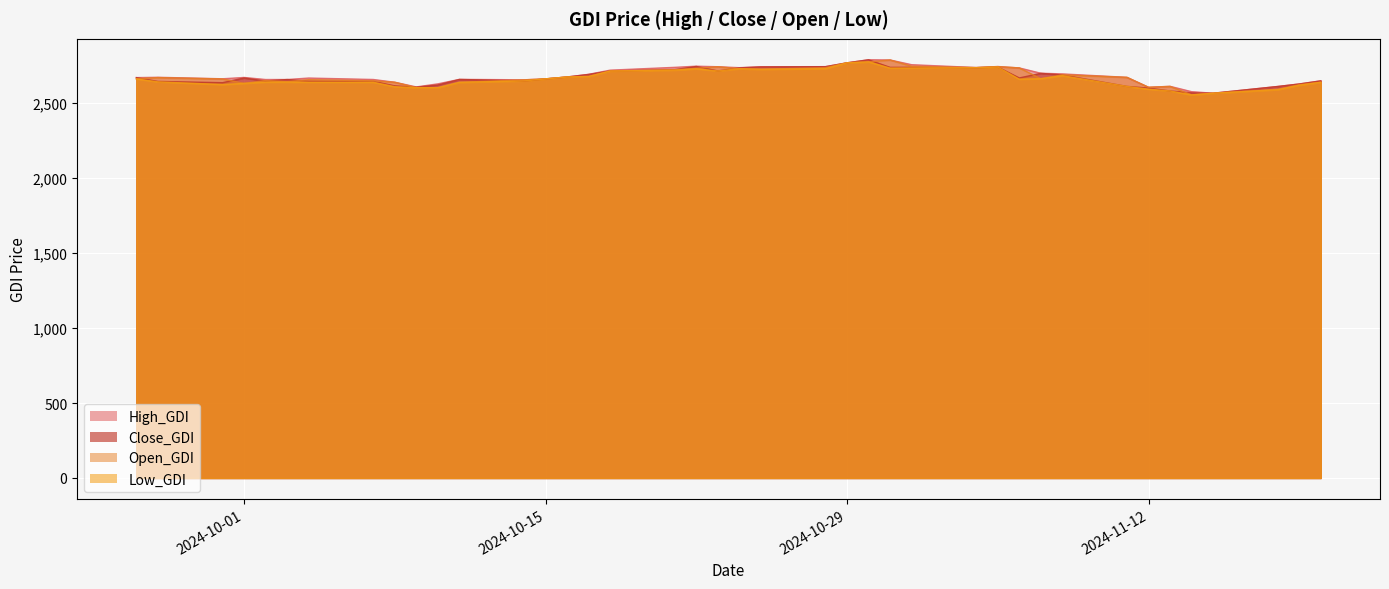

At which label does Close_GDI first exceed 2667?

2024-09-26